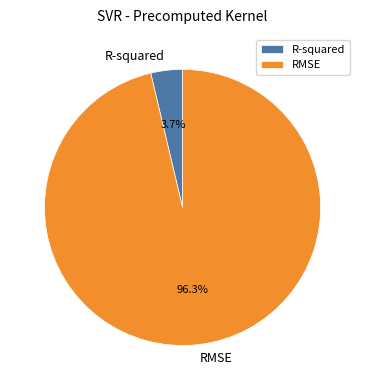

The RMSE slice represents 96% of the pie. True or false?

True